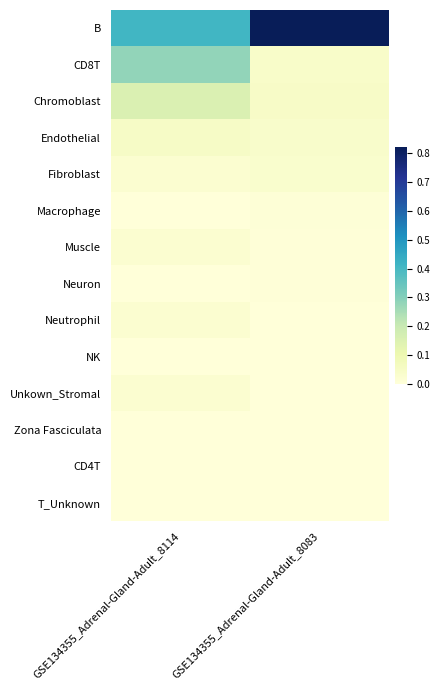

Rank the series by their maximum value, from lowest to highest.

NK, Zona Fasciculata, T_Unknown, CD4T, Neuron, Macrophage, Muscle, Neutrophil, Unkown_Stromal, Fibroblast, Endothelial, Chromoblast, CD8T, B